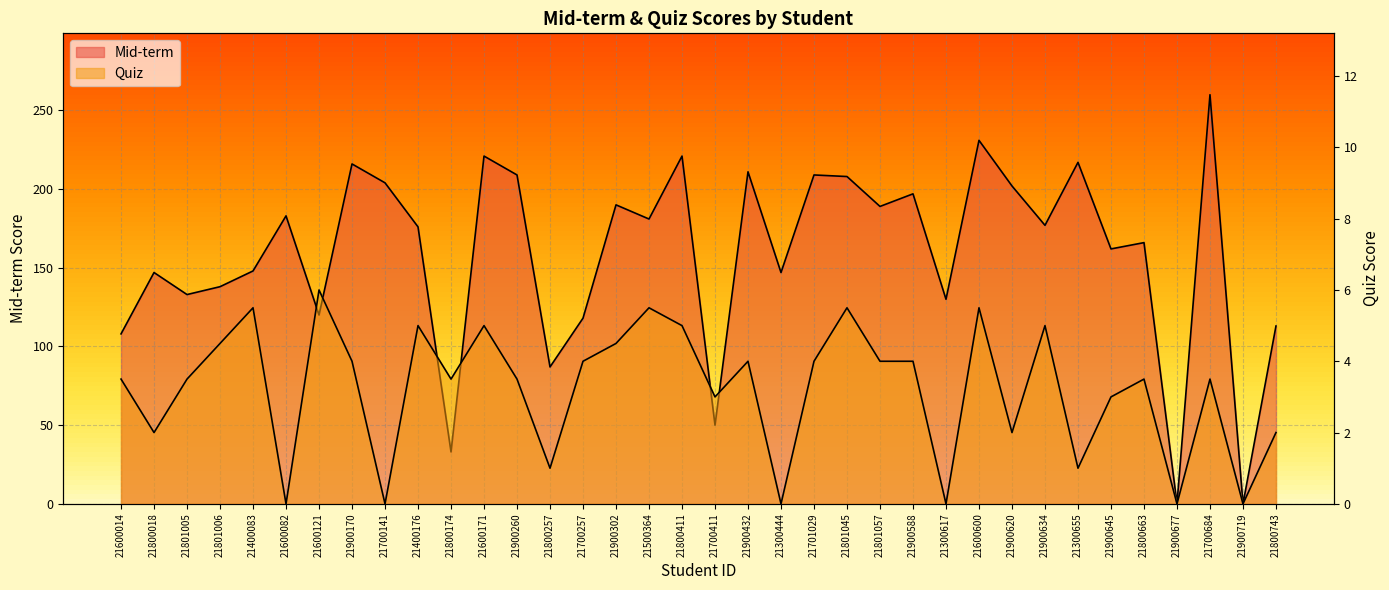

Which series has the largest total across all categories?

Mid-term